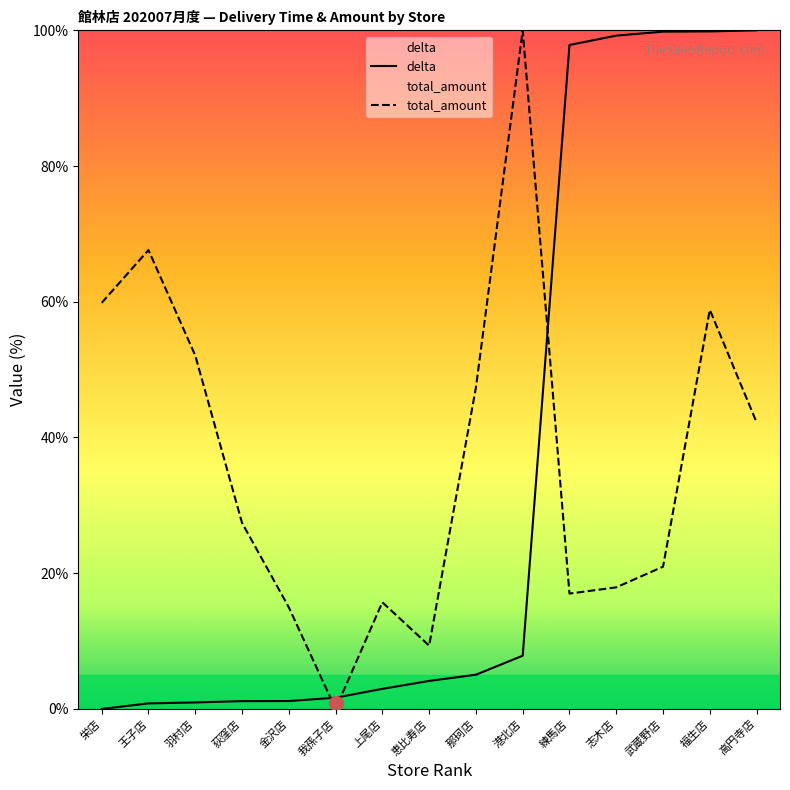

True or false: delta has a value of 99.8 at 福生店.

True